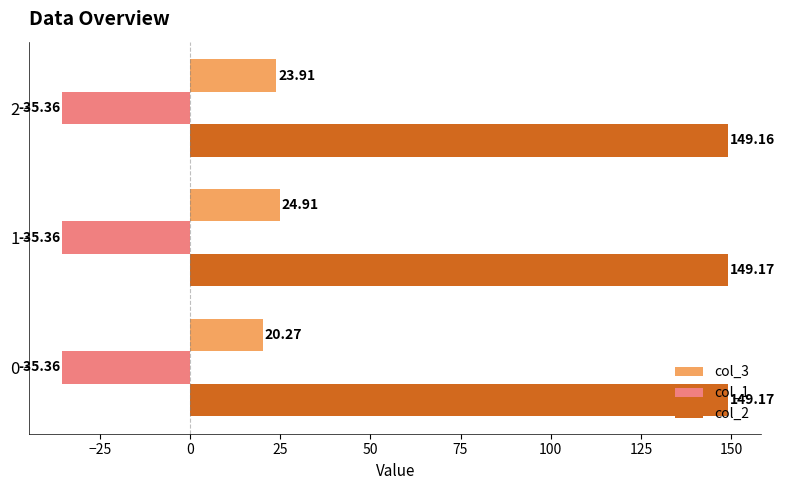

Which series changed the most between 0 and 2?

col_3